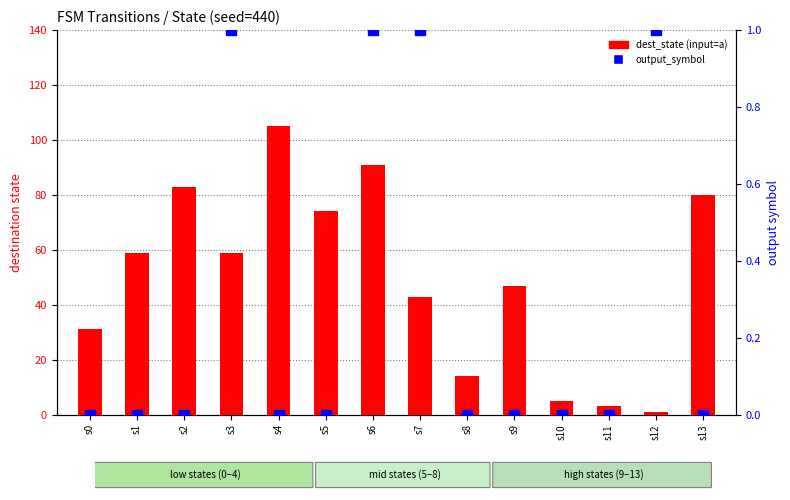

Rank the series by their maximum value, from highest to lowest.

dest_state (input=a), output_symbol